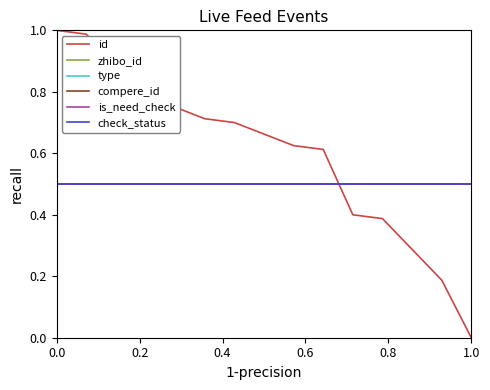

Is this an area chart (filled region under the line)?

No